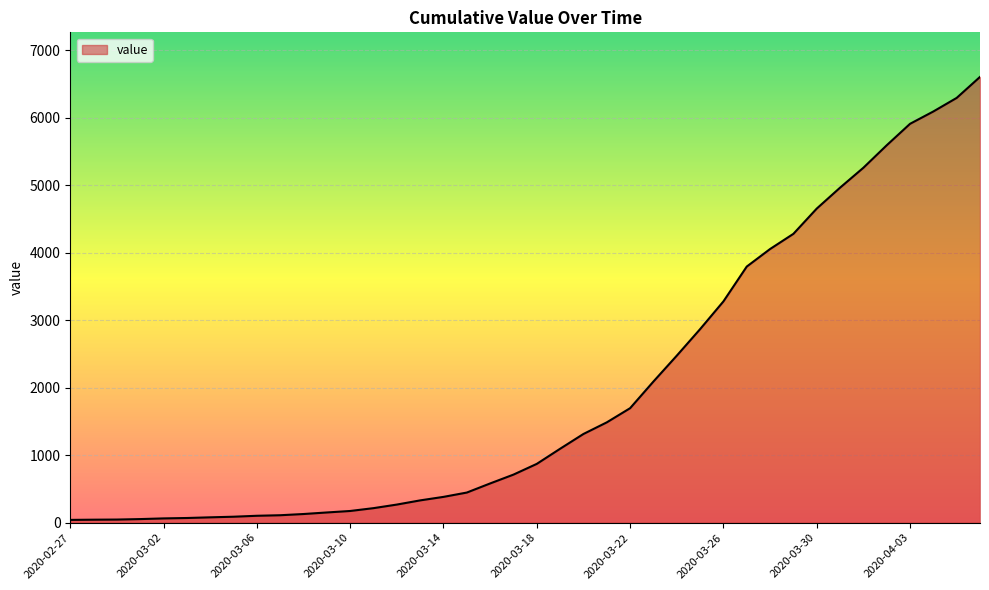

What is the difference between the maximum and minimum values?

6563